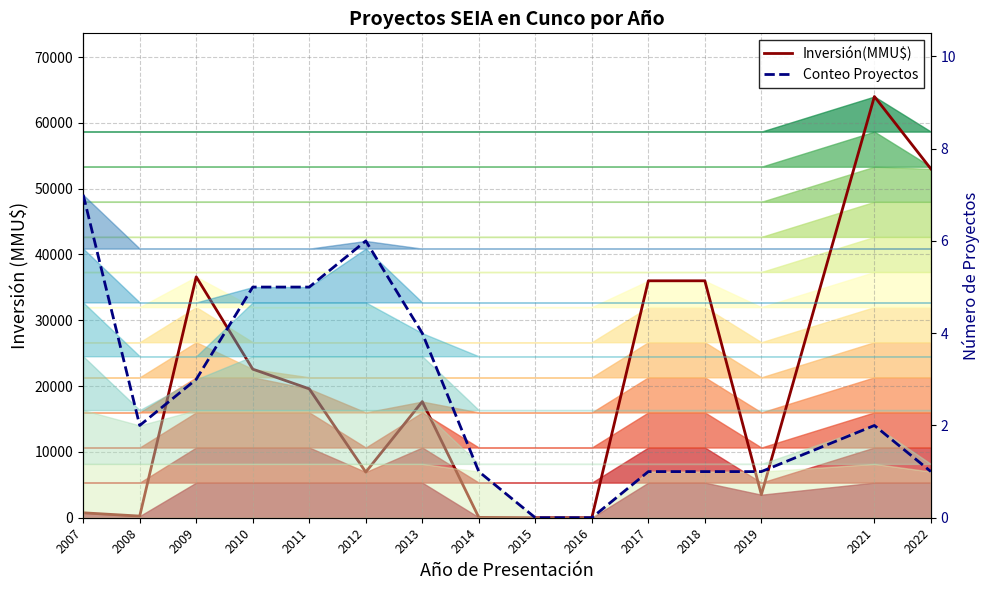

True or false: Inversión(MMU$) and Conteo Proyectos cross at least once.

False